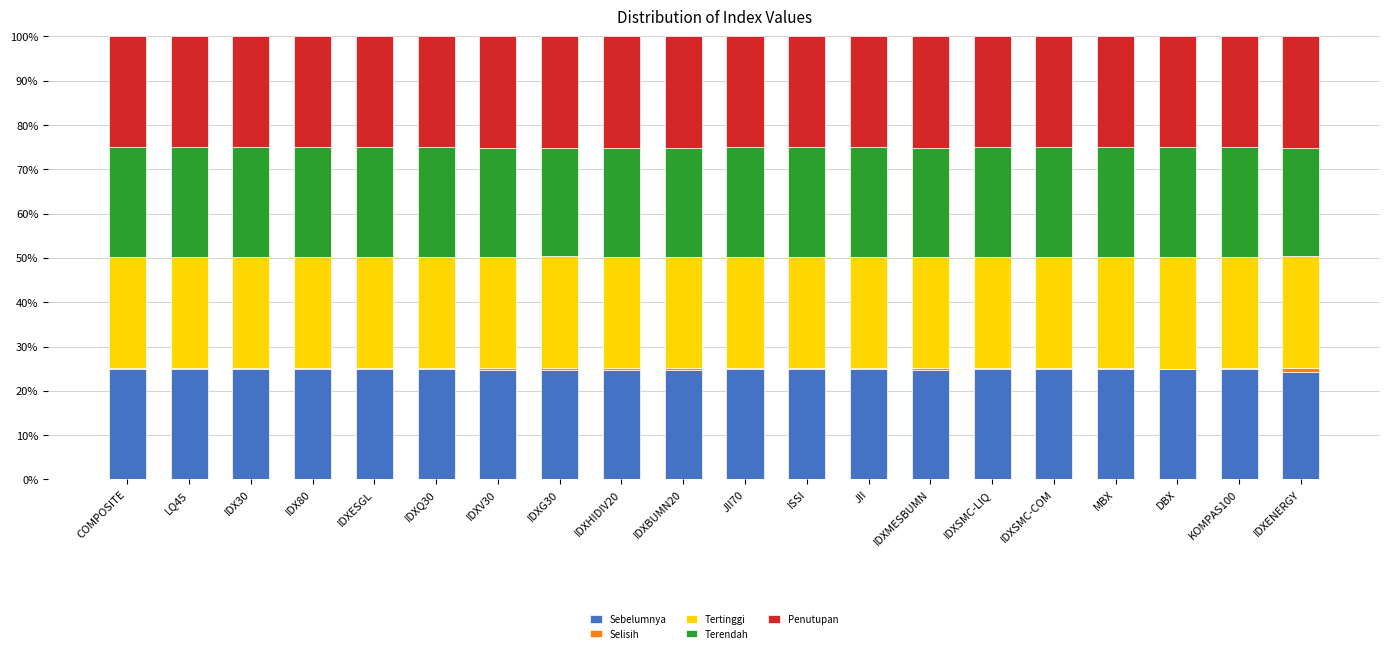

The value of Sebelumnya at IDXQ30 is 38.7. True or false?

False